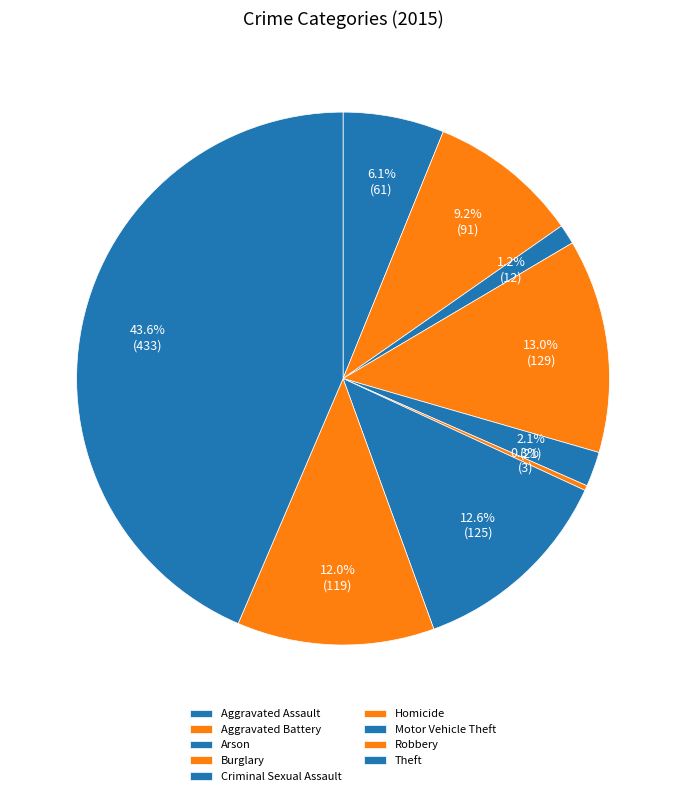

Combined, what portion of the pie is Robbery and Arson?

13.2%